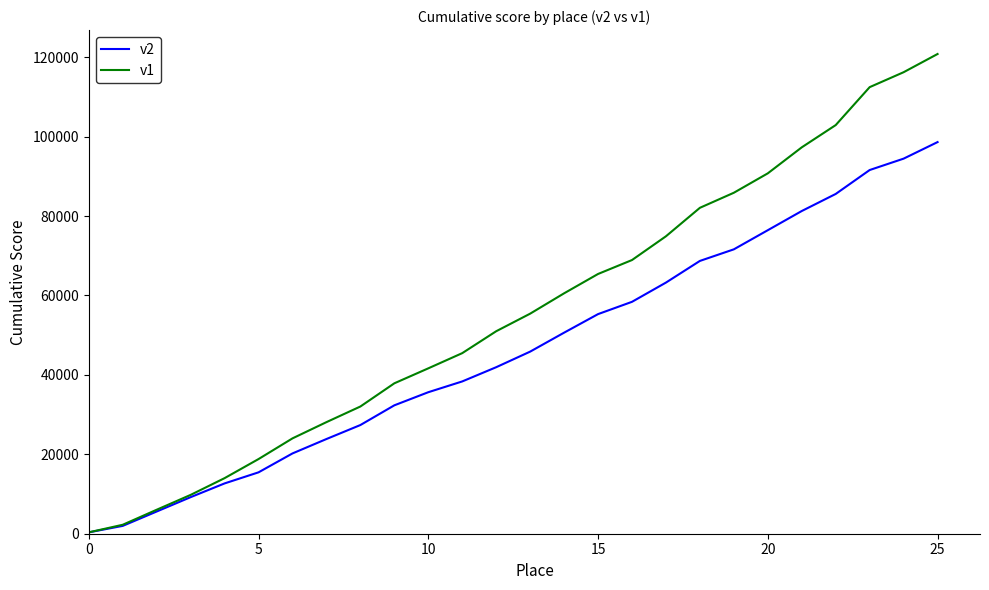

What is the maximum value shown in the chart?

120804